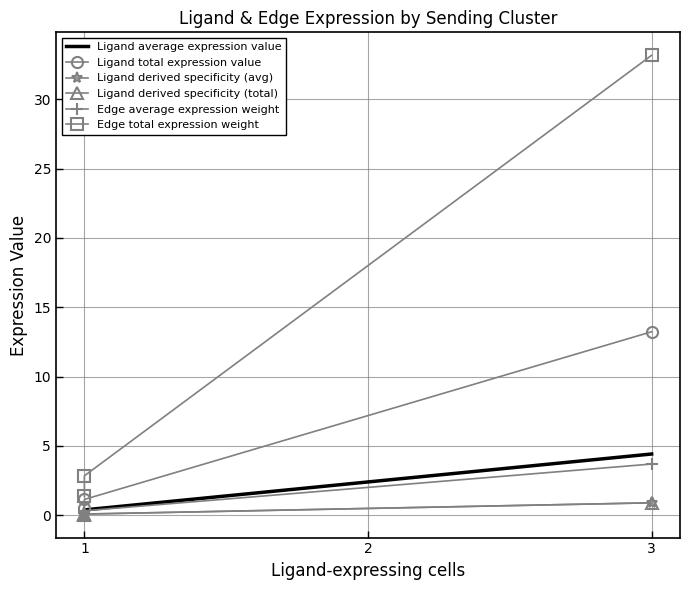

What is the difference between the maximum and second lowest values in the Edge total expression weight series?

30.3